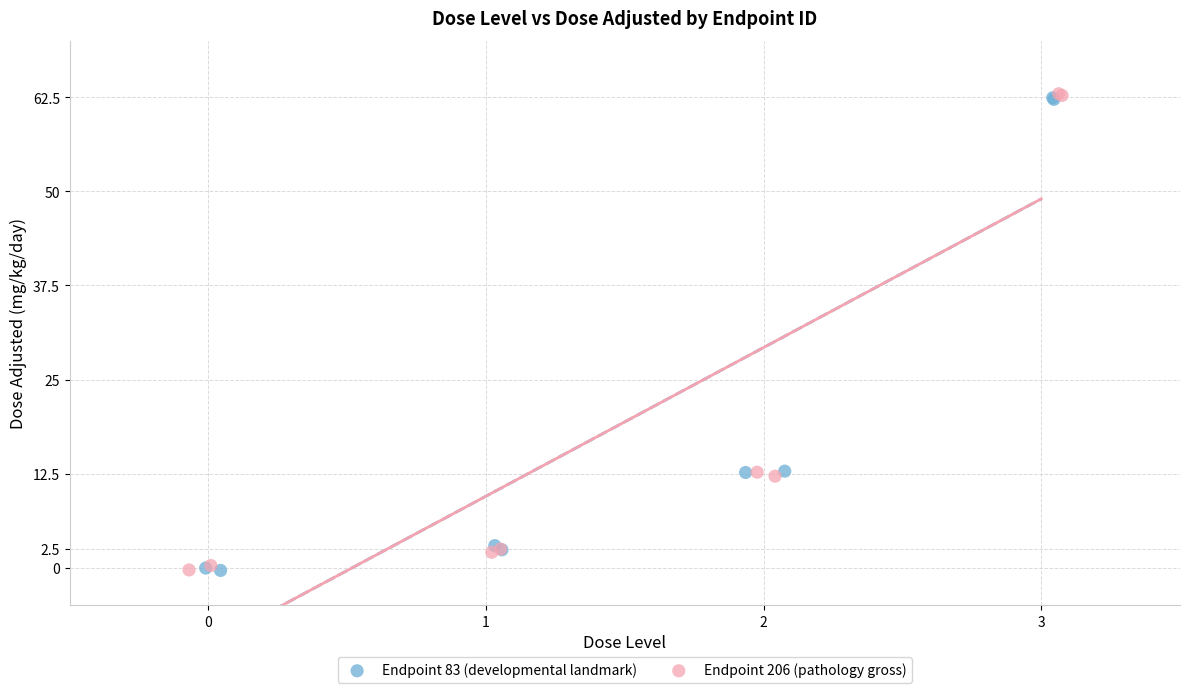

Which series has the largest Y range (max minus min)?

Endpoint 206 (pathology gross)